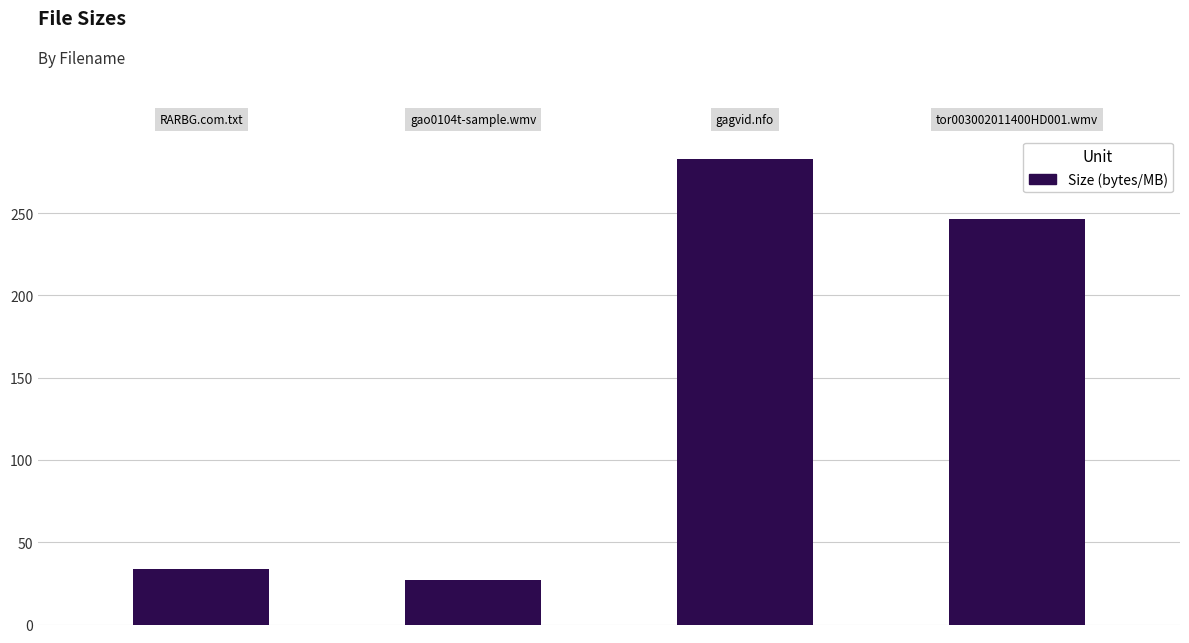

What is the maximum value shown in the chart?

283.0